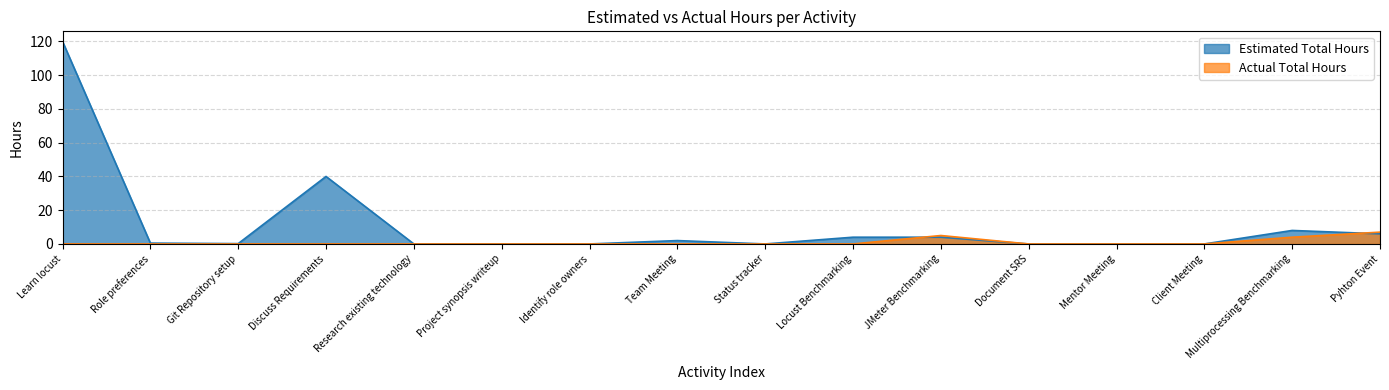

Where do Estimated Total Hours and Actual Total Hours first cross each other?

Locust Benchmarking and JMeter Benchmarking